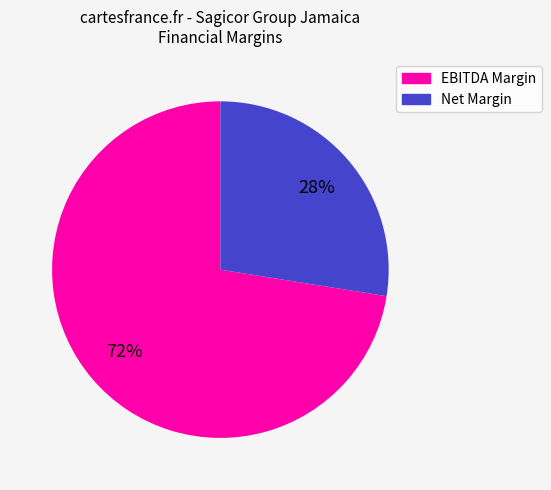

To the nearest percent, what is the combined percentage of Net Margin and EBITDA Margin?

100%